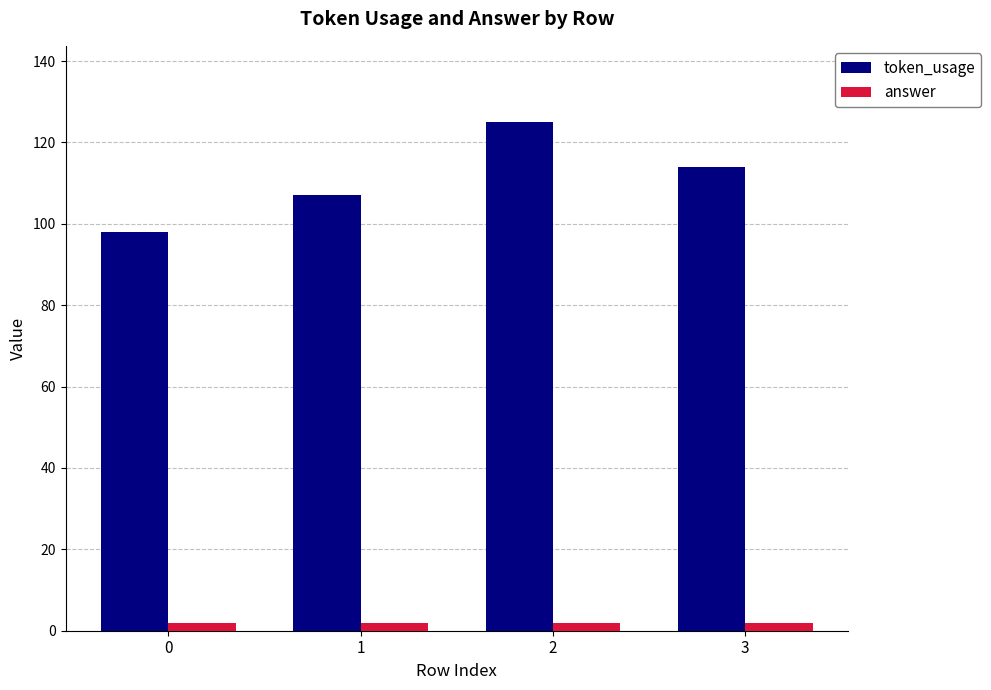

What are all the series names shown in the legend?

token_usage, answer